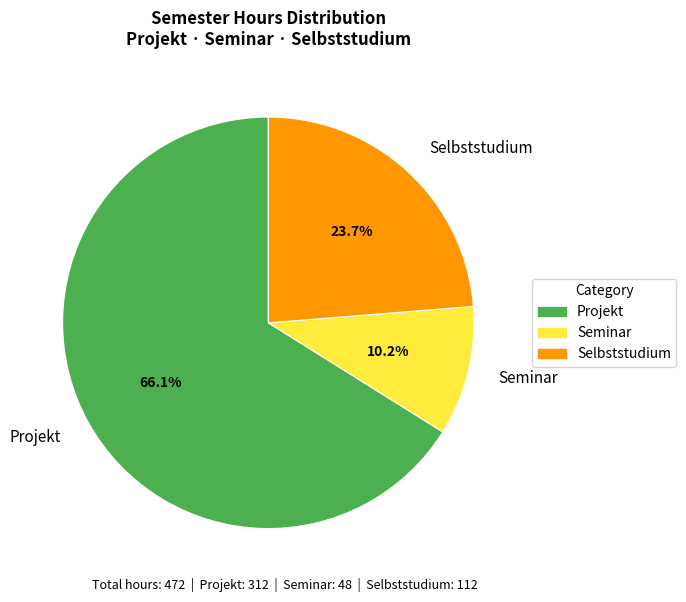

What is the ratio of the value at Selbststudium to the value at Projekt?

0.4